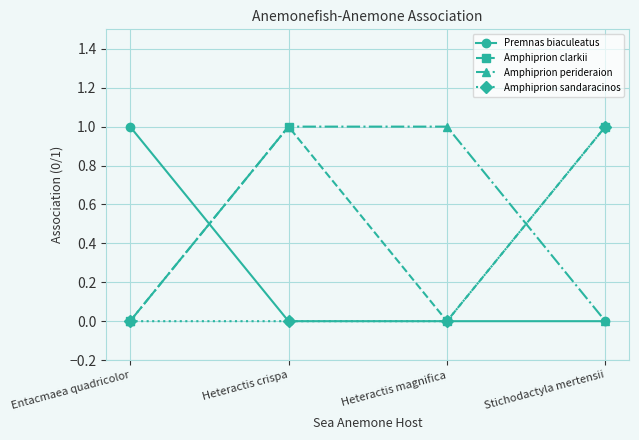

True or false: Amphiprion perideraion and Amphiprion clarkii intersect in this chart.

True